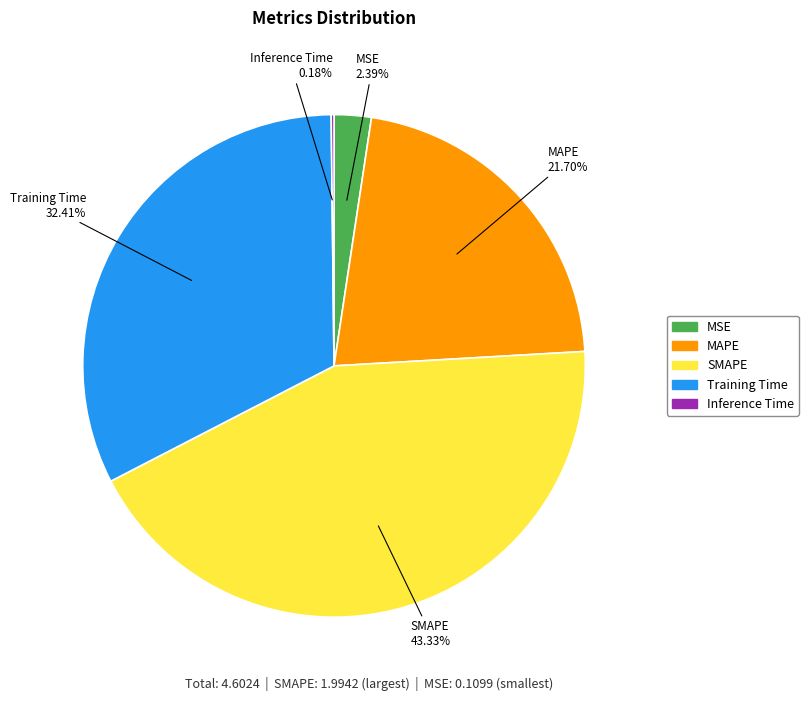

True or false: SMAPE accounts for 35% of the total.

False